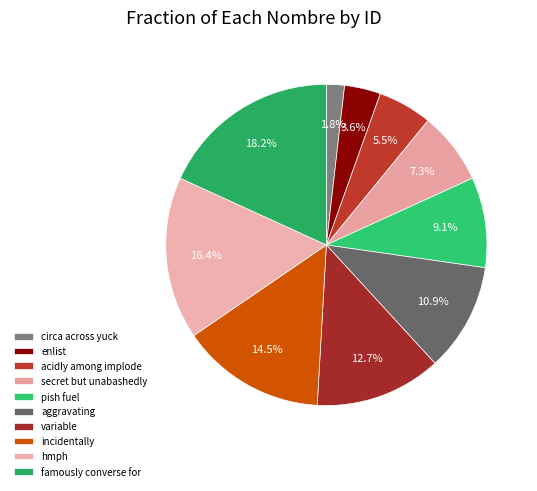

What is the ratio of the value at incidentally to the value at aggravating?

1.3